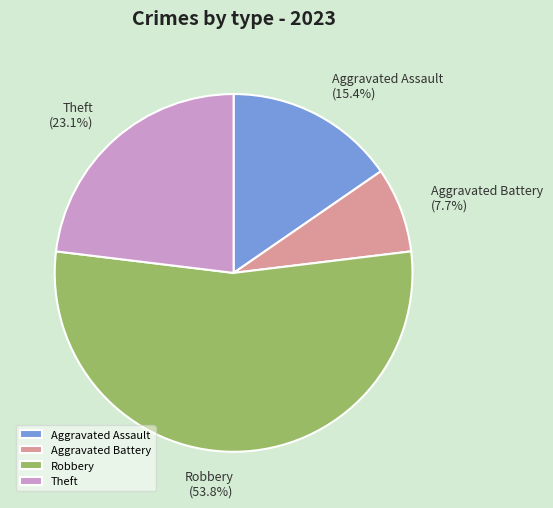

Which has a higher value, Theft or Robbery?

Robbery